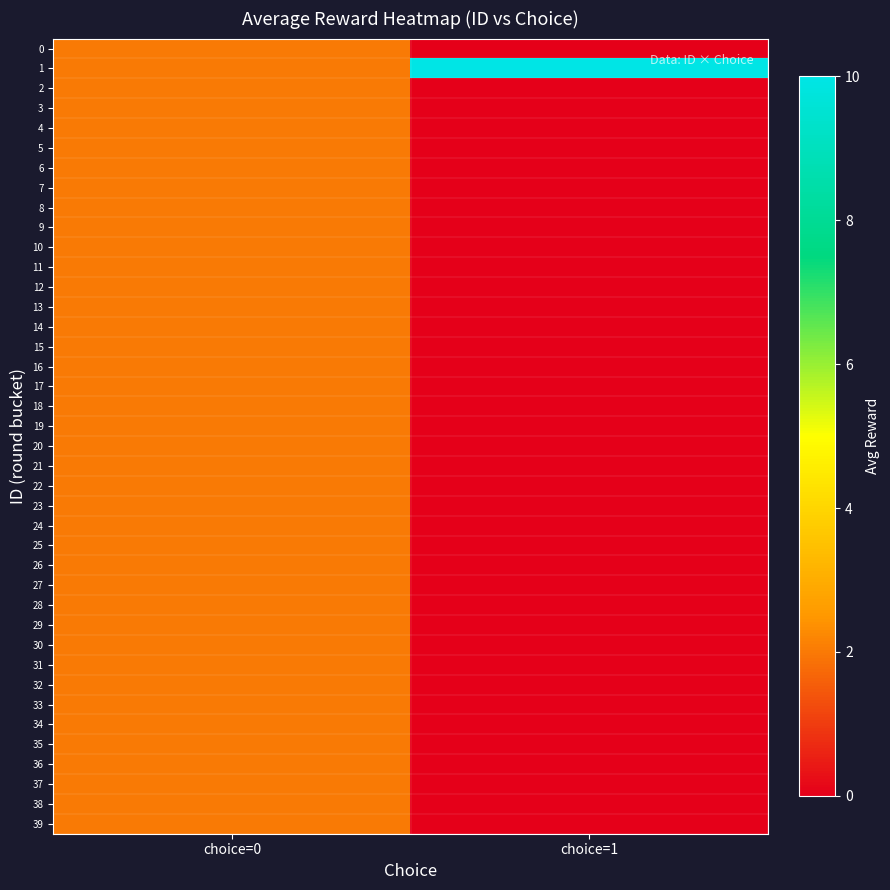

Reading right to left, list all the values displayed in this chart.

0: choice=1=0	choice=0=2
1: choice=1=10	choice=0=2
2: choice=1=0	choice=0=2
3: choice=1=0	choice=0=2
4: choice=1=0	choice=0=2
5: choice=1=0	choice=0=2
6: choice=1=0	choice=0=2
7: choice=1=0	choice=0=2
8: choice=1=0	choice=0=2
9: choice=1=0	choice=0=2
10: choice=1=0	choice=0=2
11: choice=1=0	choice=0=2
12: choice=1=0	choice=0=2
13: choice=1=0	choice=0=2
14: choice=1=0	choice=0=2
15: choice=1=0	choice=0=2
16: choice=1=0	choice=0=2
17: choice=1=0	choice=0=2
18: choice=1=0	choice=0=2
19: choice=1=0	choice=0=2
20: choice=1=0	choice=0=2
21: choice=1=0	choice=0=2
22: choice=1=0	choice=0=2
23: choice=1=0	choice=0=2
24: choice=1=0	choice=0=2
25: choice=1=0	choice=0=2
26: choice=1=0	choice=0=2
27: choice=1=0	choice=0=2
28: choice=1=0	choice=0=2
29: choice=1=0	choice=0=2
30: choice=1=0	choice=0=2
31: choice=1=0	choice=0=2
32: choice=1=0	choice=0=2
33: choice=1=0	choice=0=2
34: choice=1=0	choice=0=2
35: choice=1=0	choice=0=2
36: choice=1=0	choice=0=2
37: choice=1=0	choice=0=2
38: choice=1=0	choice=0=2
39: choice=1=0	choice=0=2